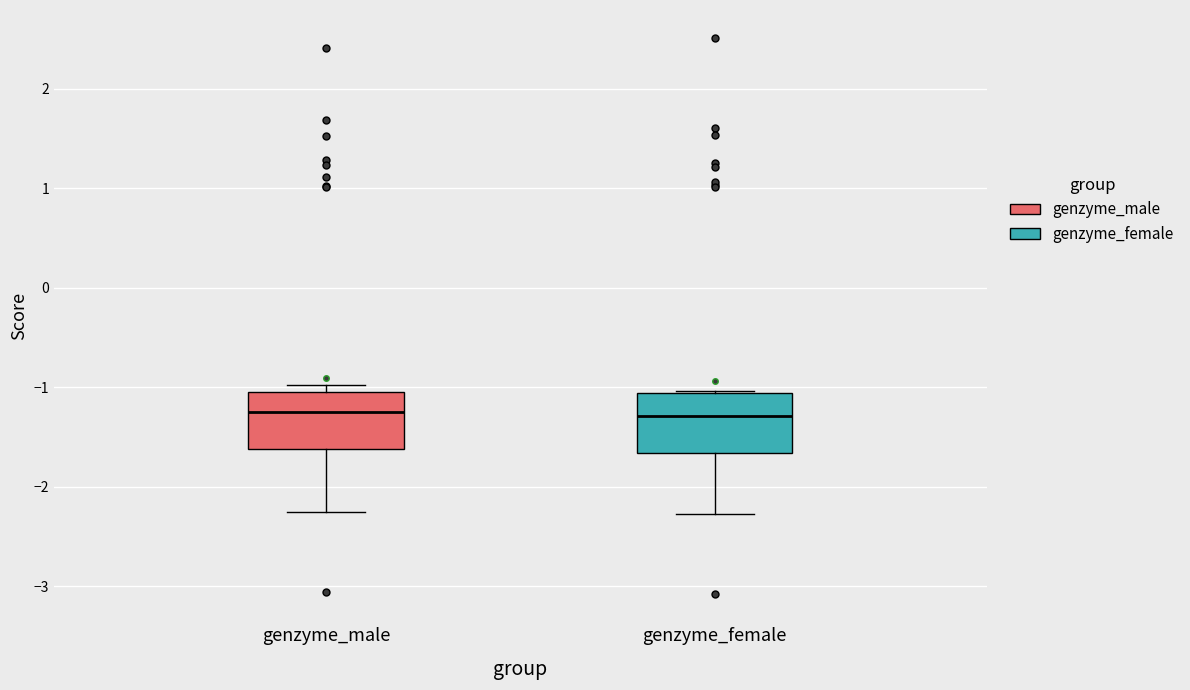

Where does the lower whisker of the box for genzyme_male end on the y-axis? The values are not printed on the chart, so give them approximately, as read against the axis.

-2.3